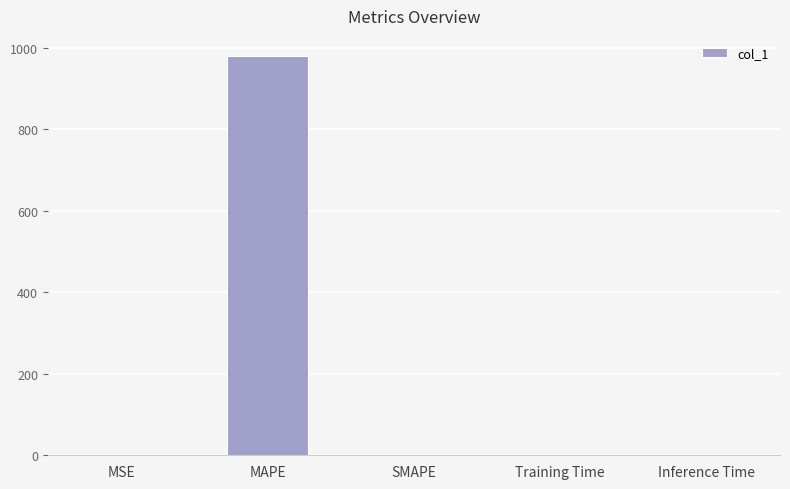

What is the sum of the values at SMAPE and MAPE?

979.7